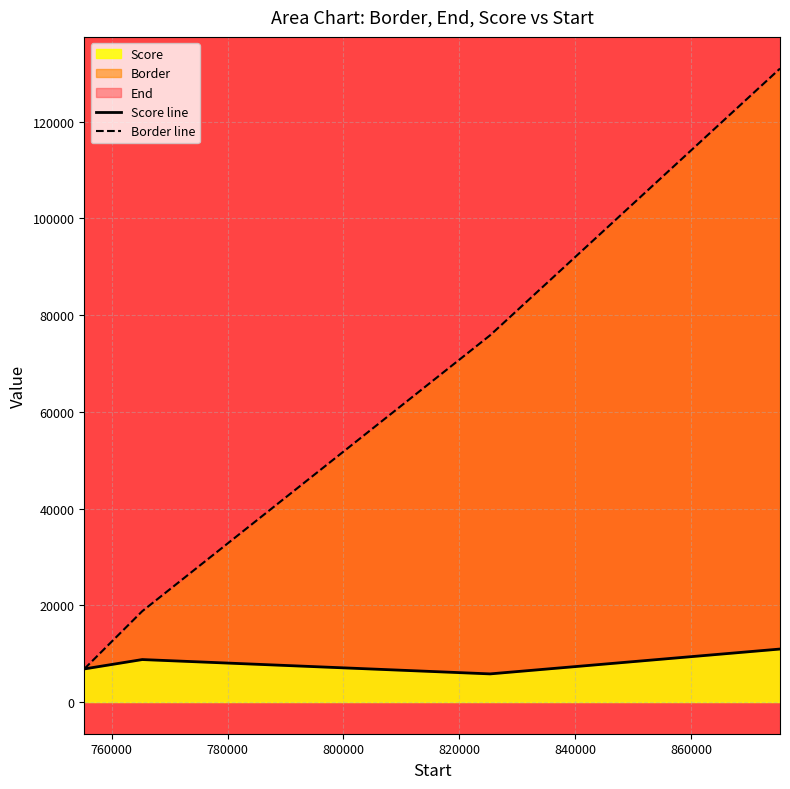

True or false: Border line has more than 2 interior local peaks.

False